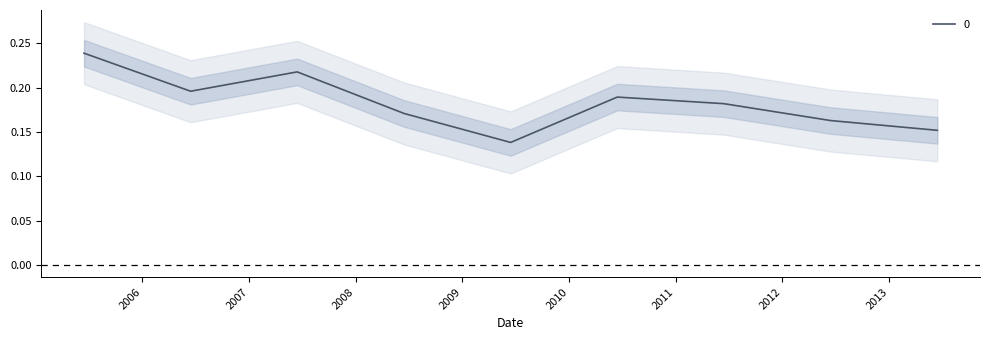

Does the chart display data point markers on the line(s)?

No